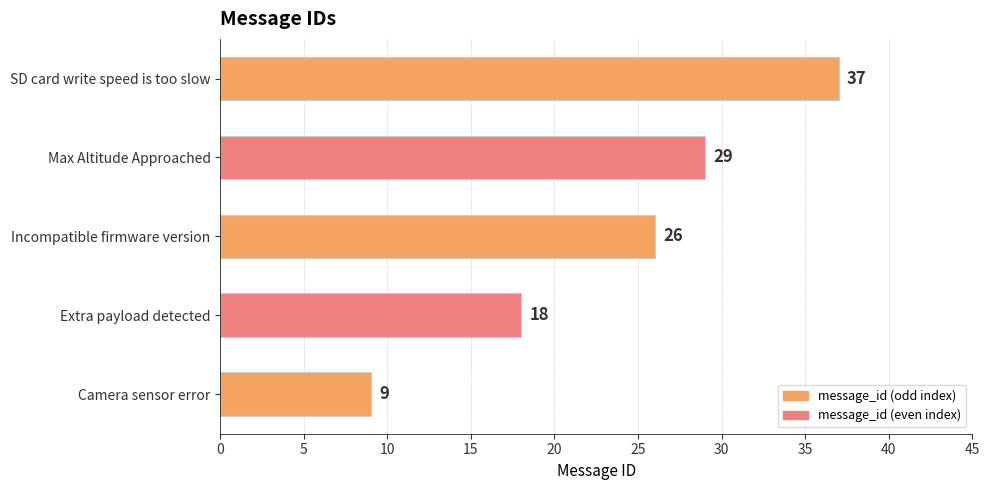

Rank the categories by value from lowest to highest.

Camera sensor error, Extra payload detected, Incompatible firmware version, Max Altitude Approached, SD card write speed is too slow